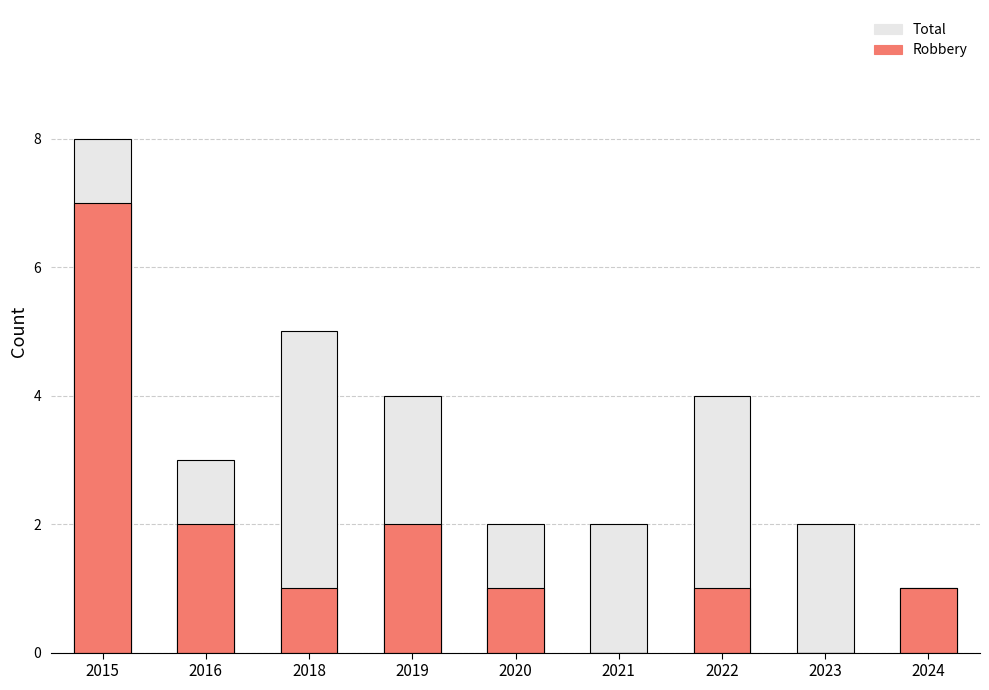

Which series has the widest spread of values?

Total